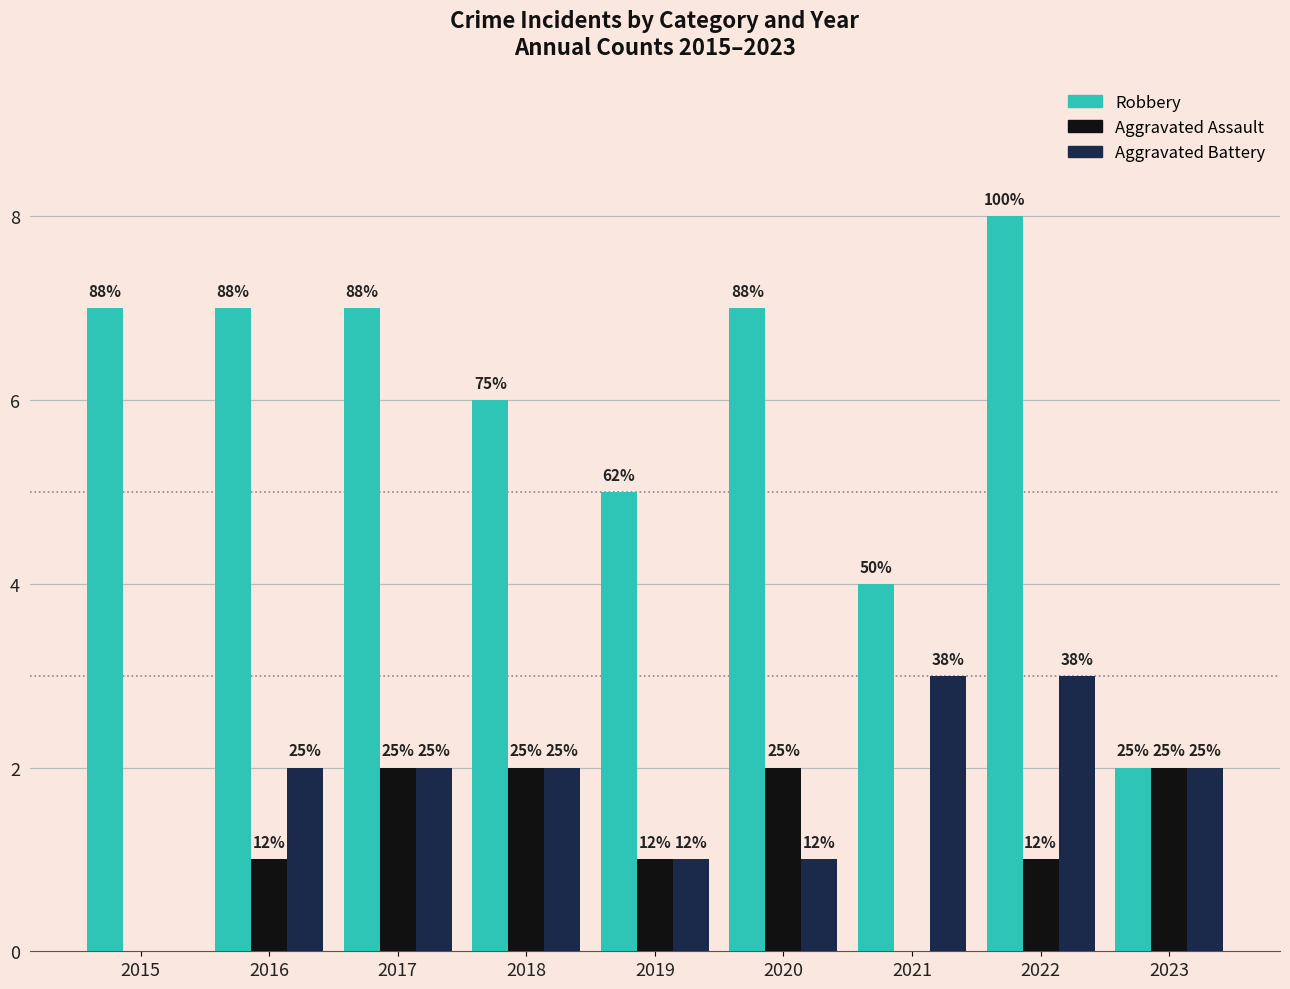

What is the total value across all series at 2021?

7